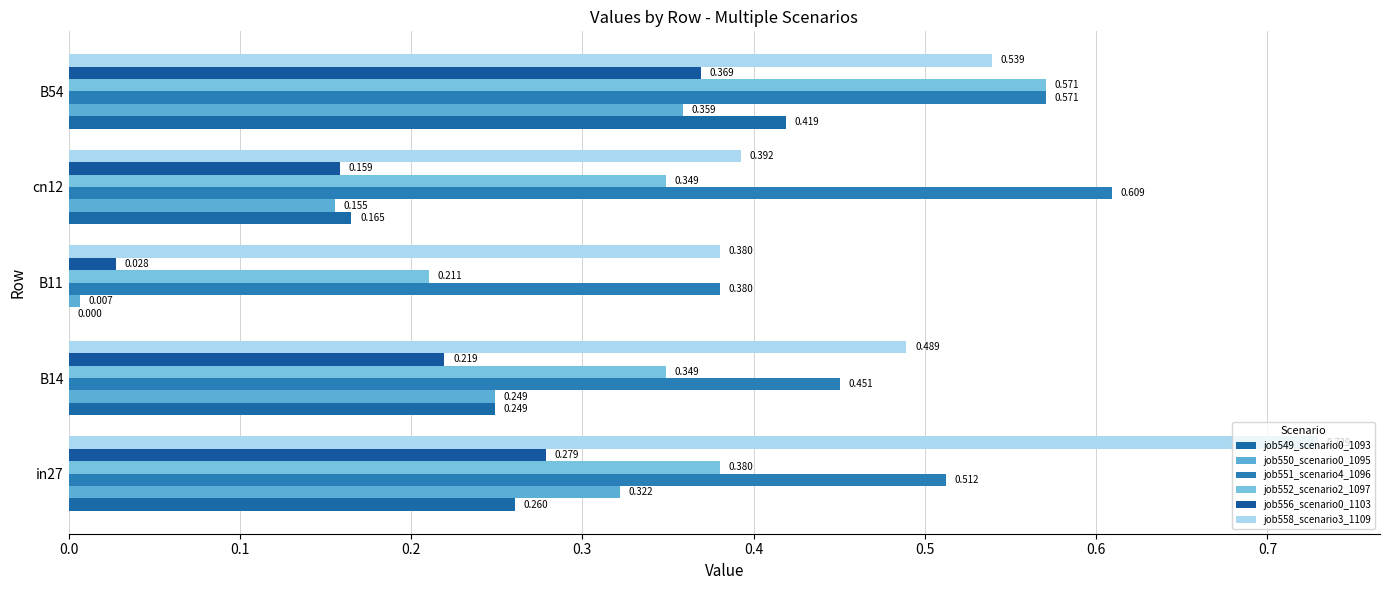

How many values in the job549_scenario0_1093 series exceed 0?

4